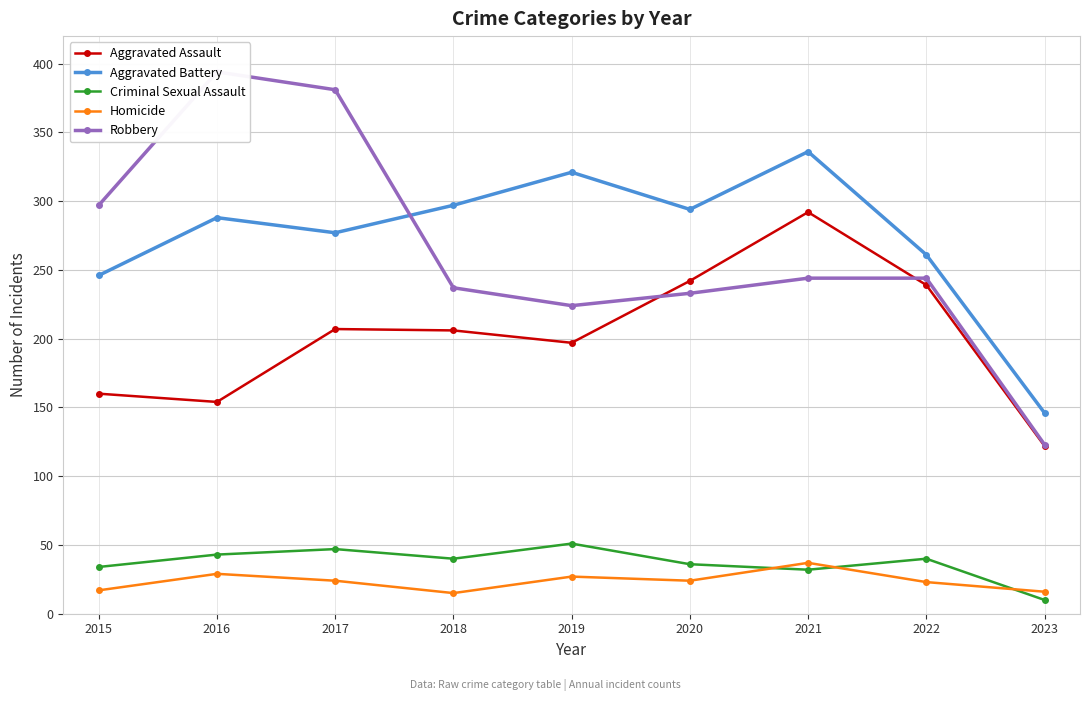

Read the Aggravated Assault value at 2022.

239